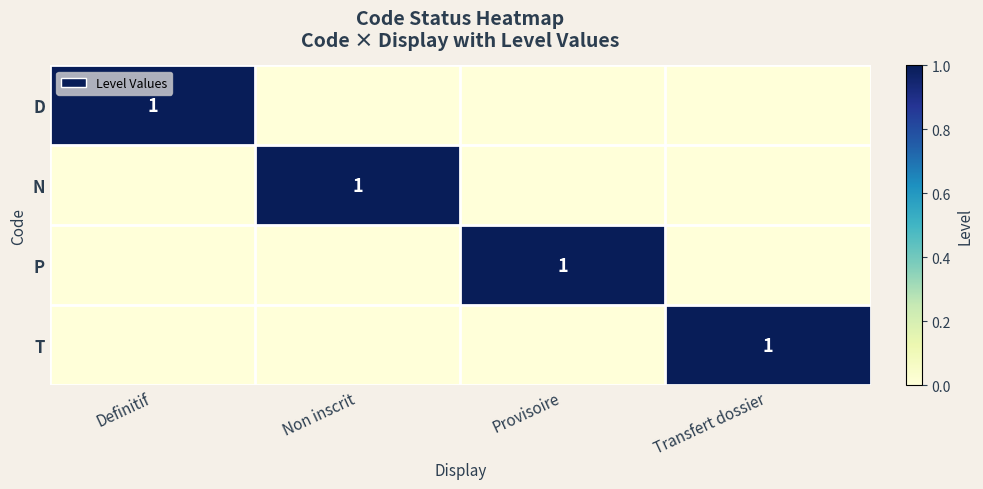

At which category is the sum across all series the highest?

Definitif